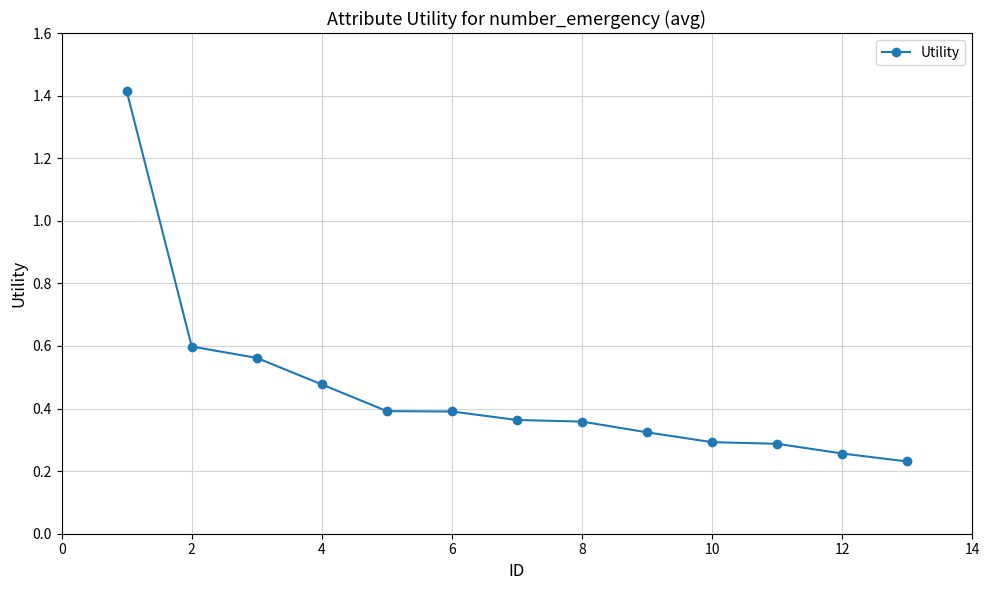

Count the values in the range 0 to 1.

12